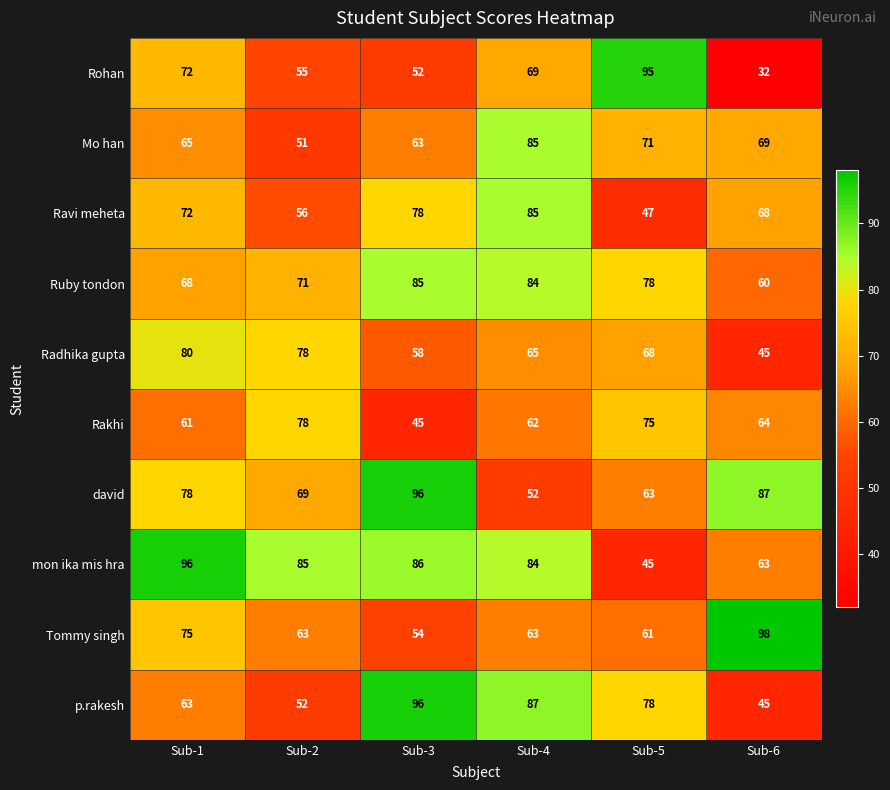

Read the p.rakesh value at Sub-5, to the nearest 5.

80